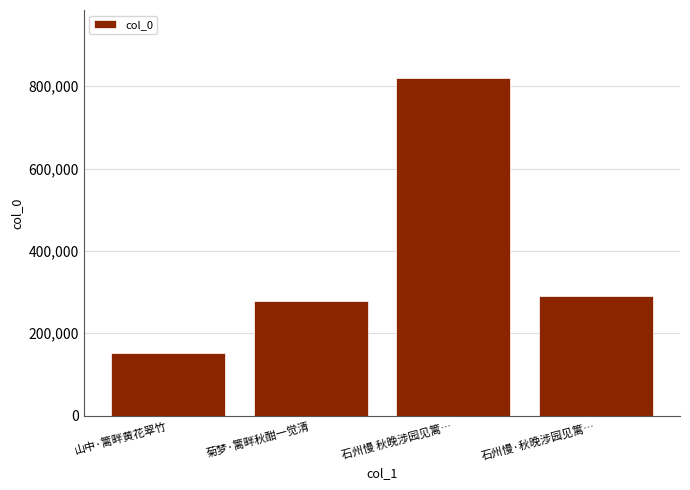

Reading left to right, what are all the values shown in this chart?

山中·篱畔黄花翠竹=151154	菊梦·篱畔秋酣一觉清=277713	石州慢 秋晚涉园见篱…=820983	石州慢·秋晚涉园见篱…=290075